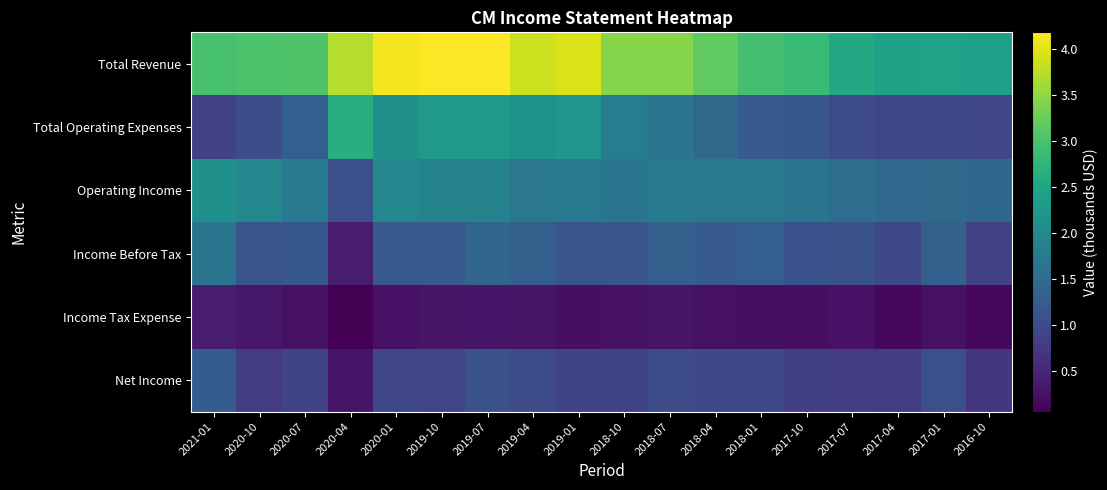

What is the spread (max minus min) of values at 2016-10?

2254000